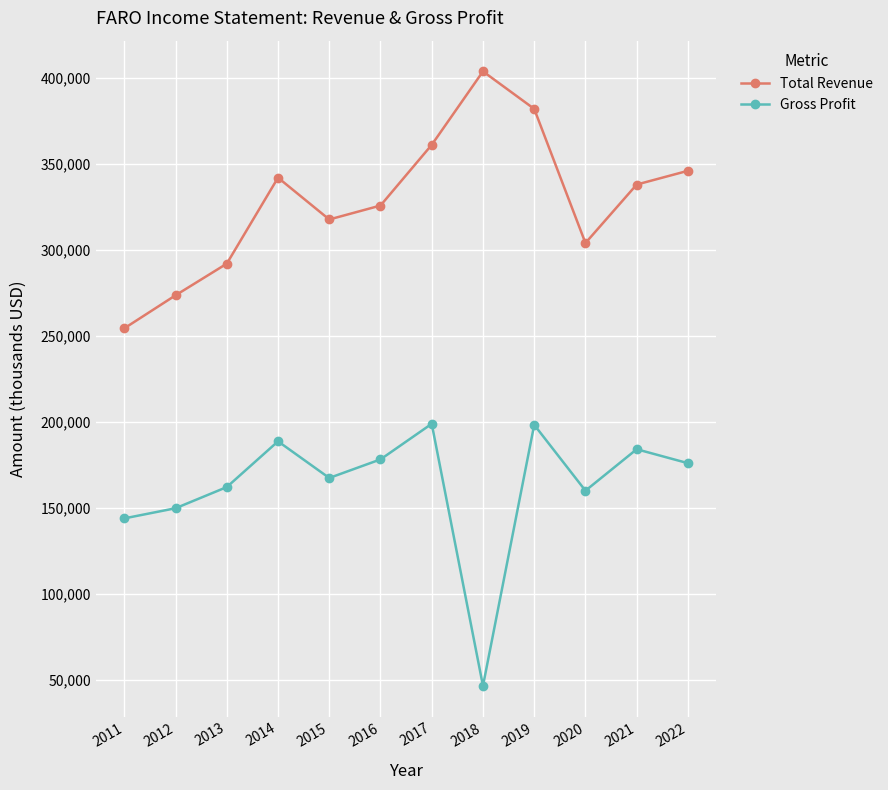

How many lines are shown in the chart?

2